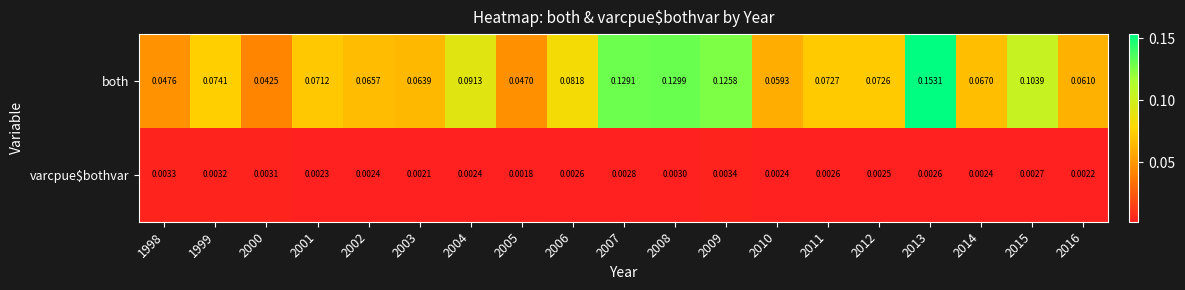

Which series changed the most between 1999 and 2001?

both